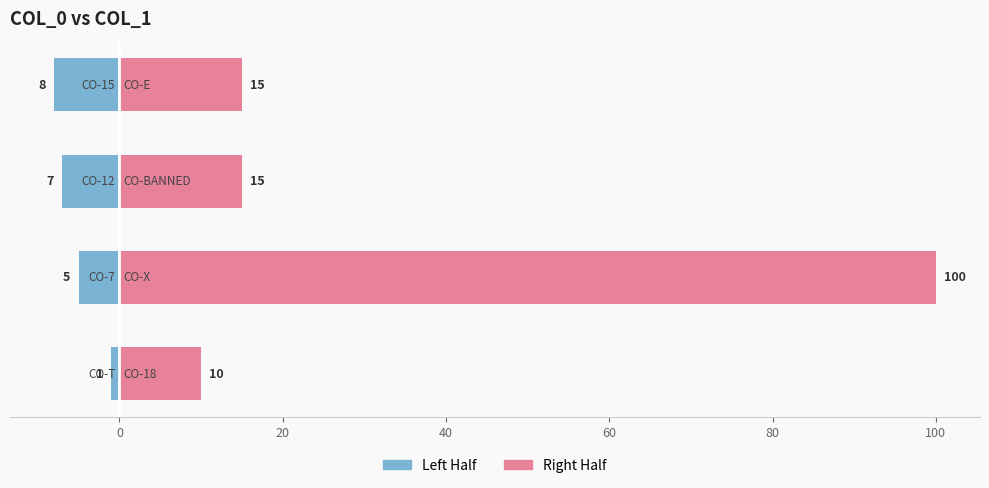

Count the number of categories in the chart.

4